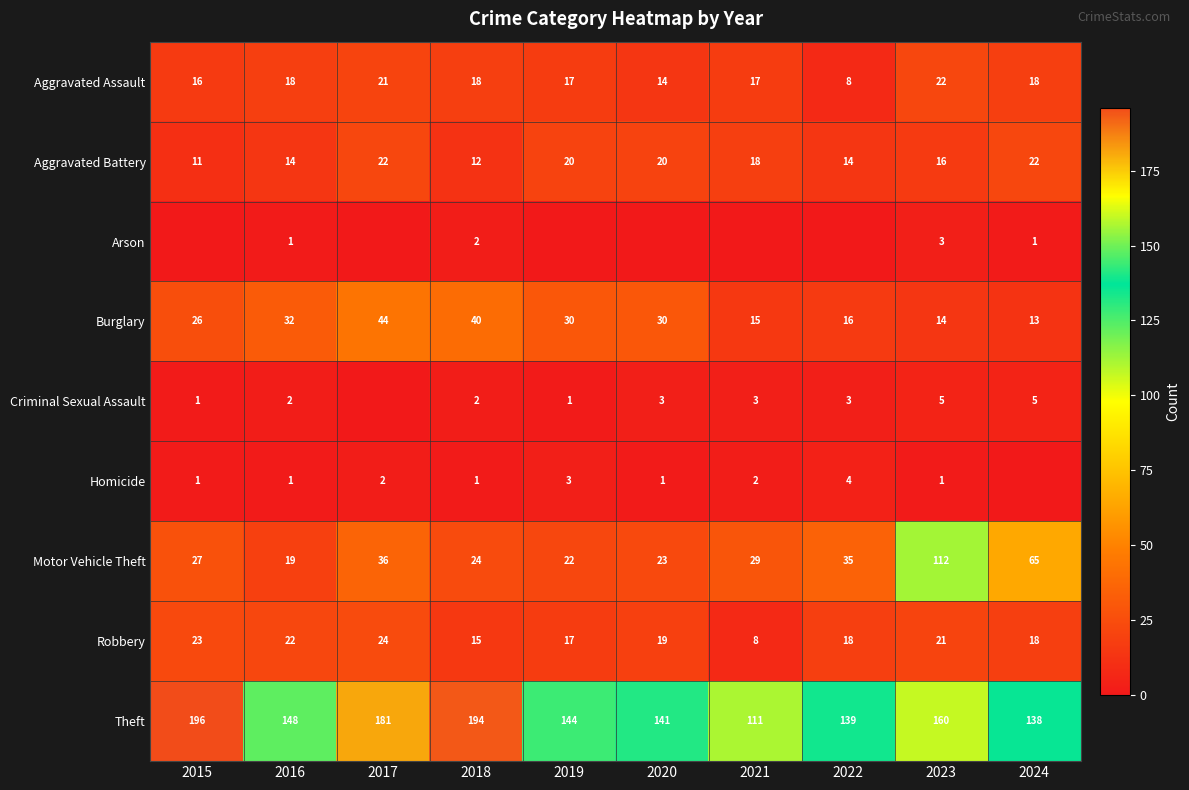

What is the lowest value of the Theft series?

111